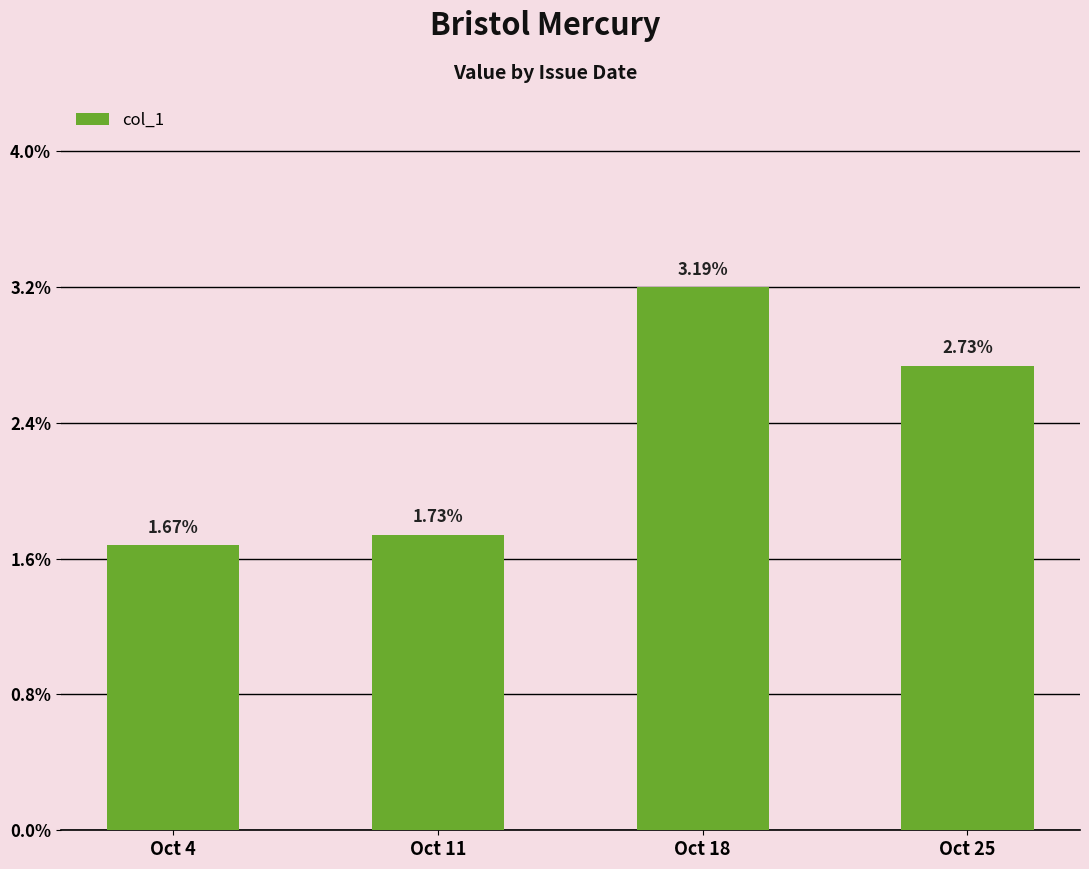

True or false: the data shows 0.0 at Oct 25.

False